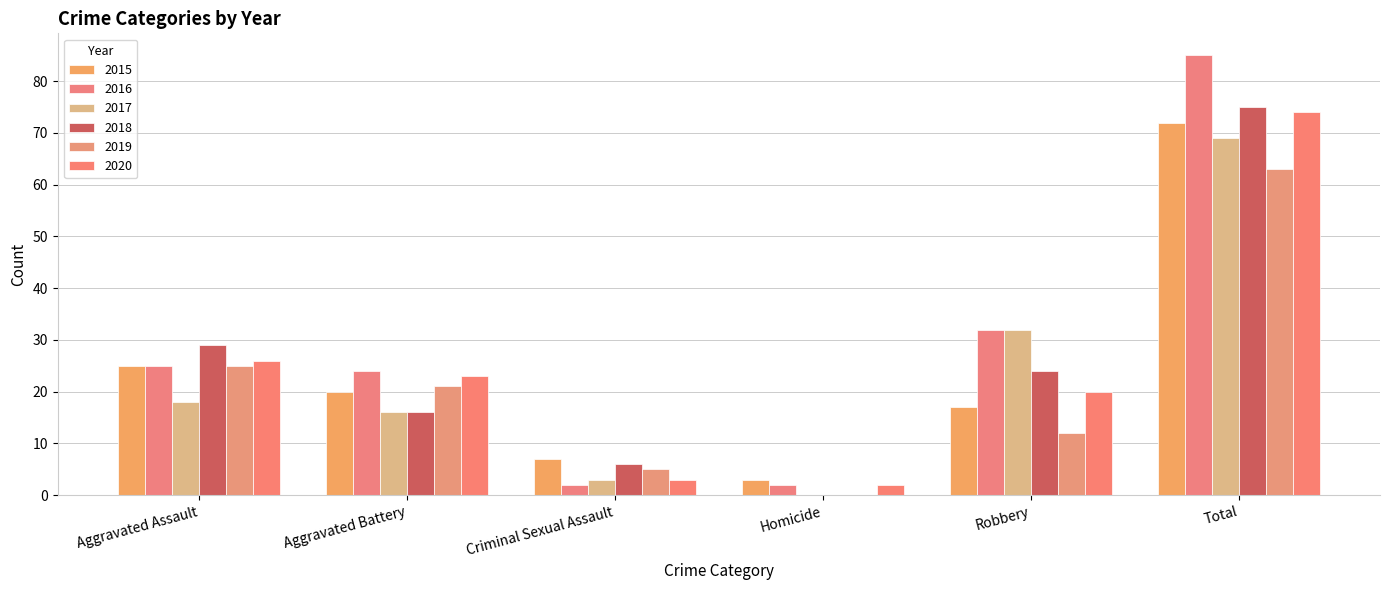

What is the spread (max minus min) of values at Robbery?

20